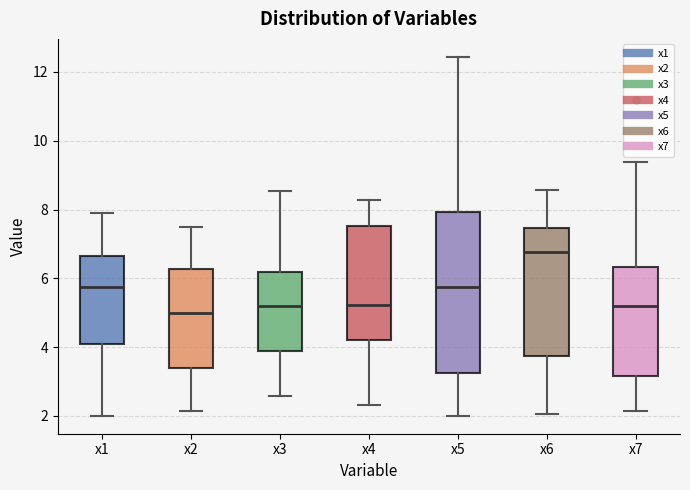

Which box's median line is the lowest?

x2